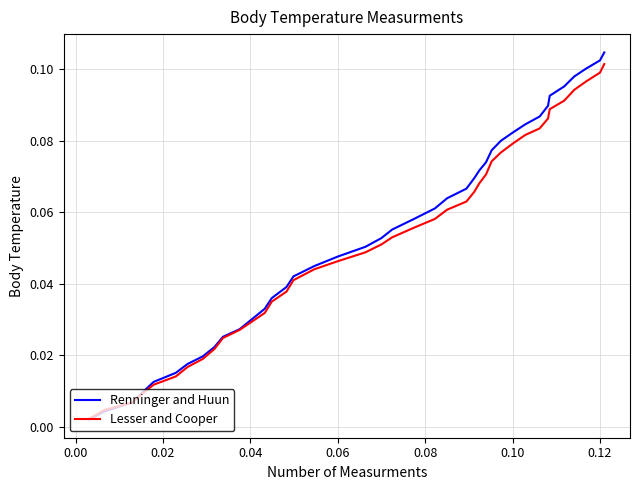

How many lines are shown in the chart?

2